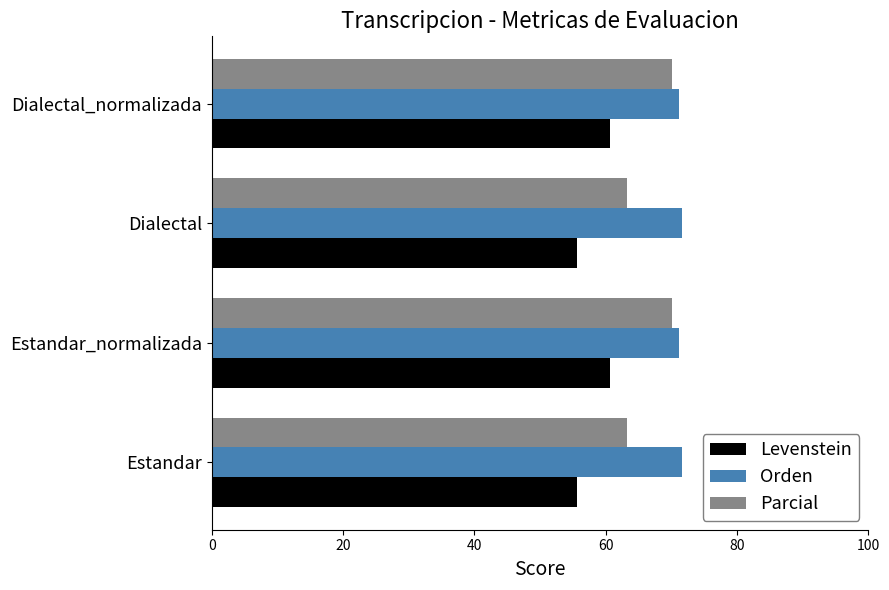

What is the average value of the Orden series?

71.4